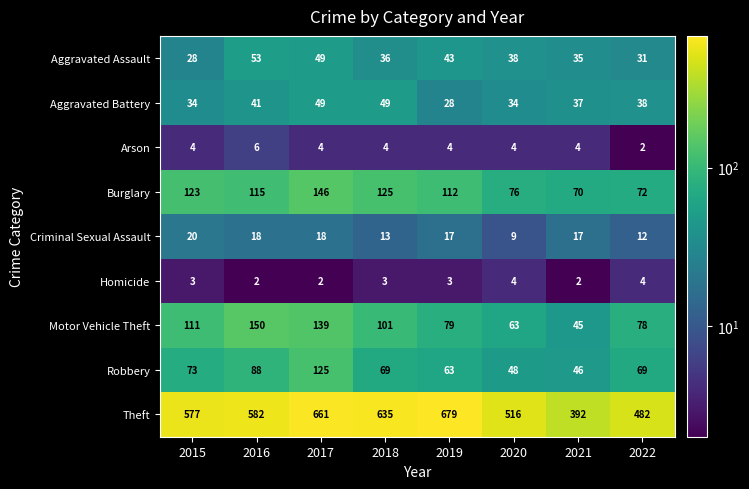

Rank the series by their maximum value, from lowest to highest.

Homicide, Arson, Criminal Sexual Assault, Aggravated Battery, Aggravated Assault, Robbery, Burglary, Motor Vehicle Theft, Theft